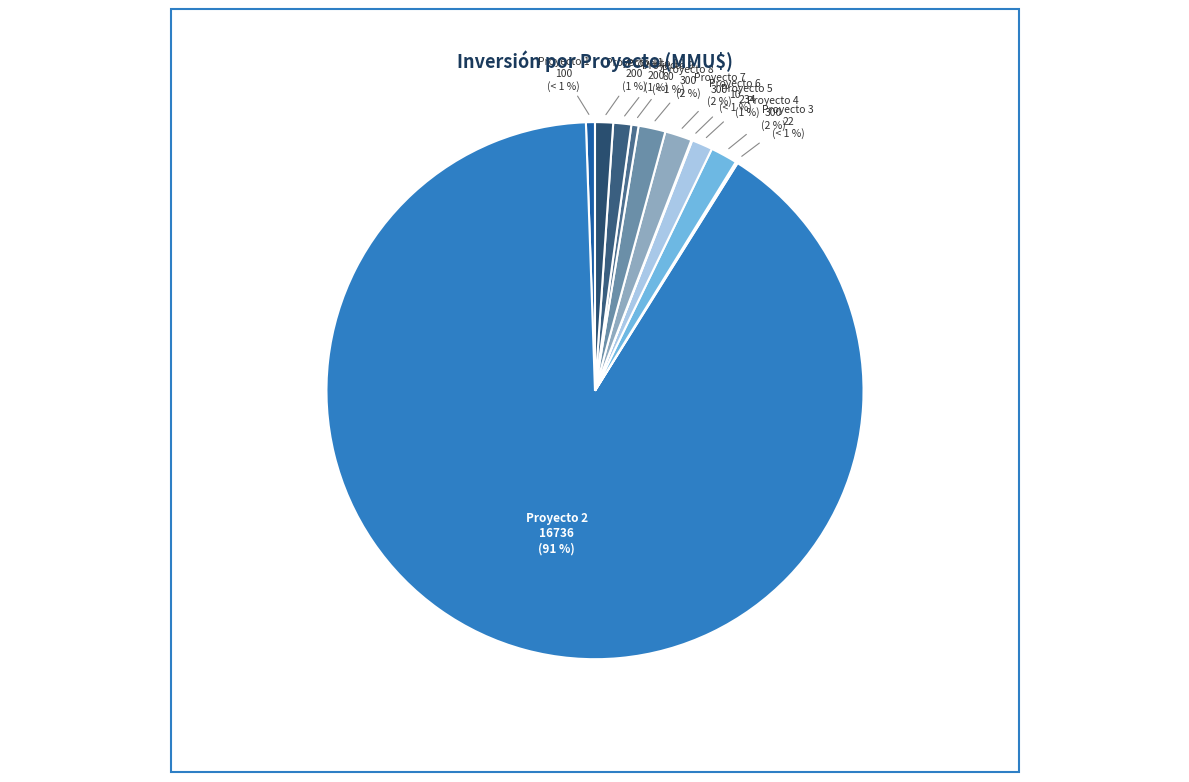

What is the total percentage of Proyecto 6
10 and Proyecto 8
300?

1.7%